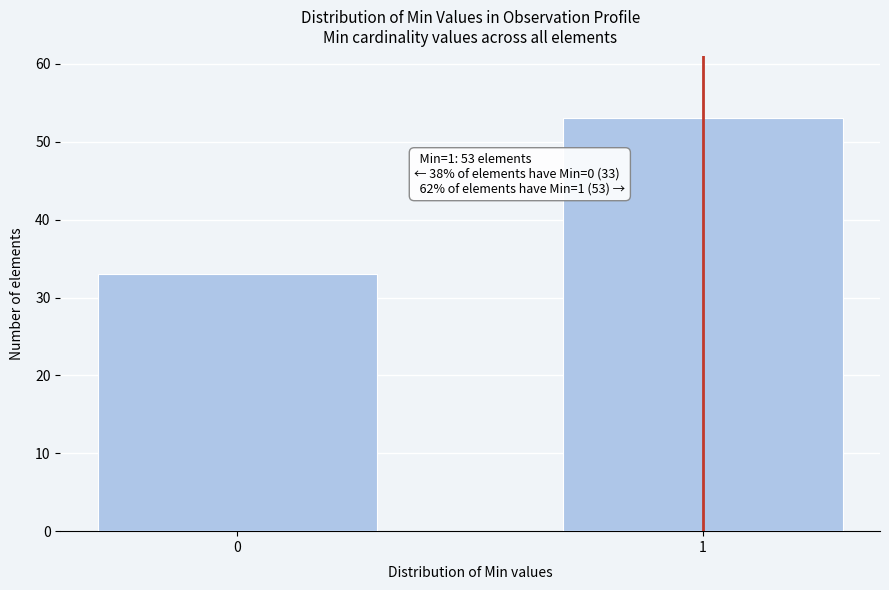

Reading left to right, what are all the values shown in this chart?

0=33	1=53